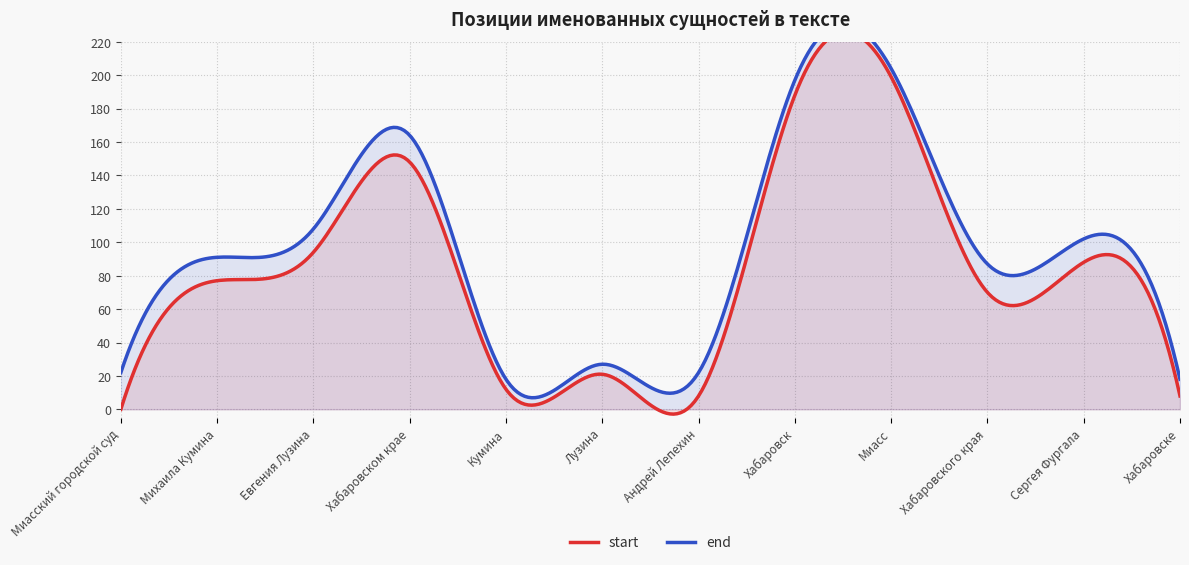

Rank the series by their average value, from highest to lowest.

end, start